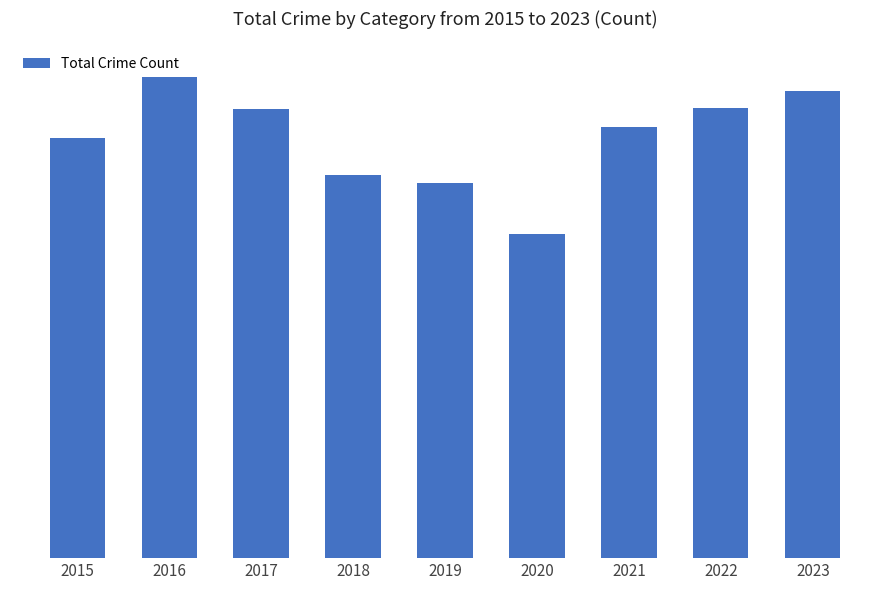

Reading left to right, extract all data points from this chart.

2015=531	2016=608	2017=568	2018=485	2019=474	2020=410	2021=545	2022=569	2023=591